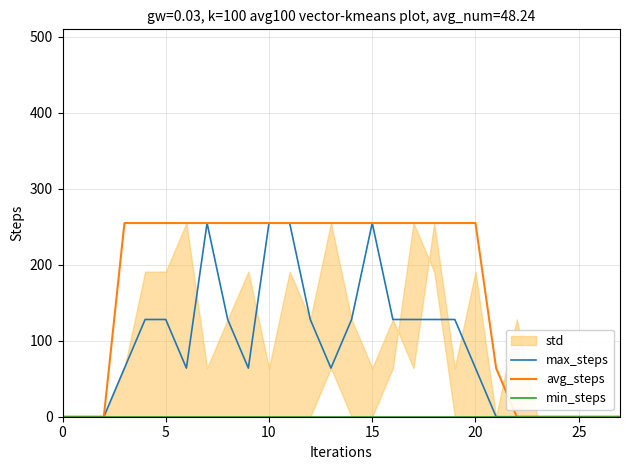

Is it true that min_steps equals 0 at 9?

True